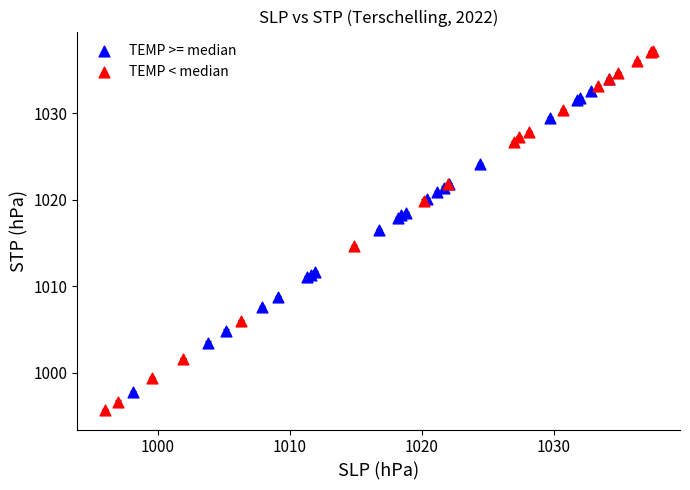

What are all the series names shown in the legend?

TEMP >= median, TEMP < median